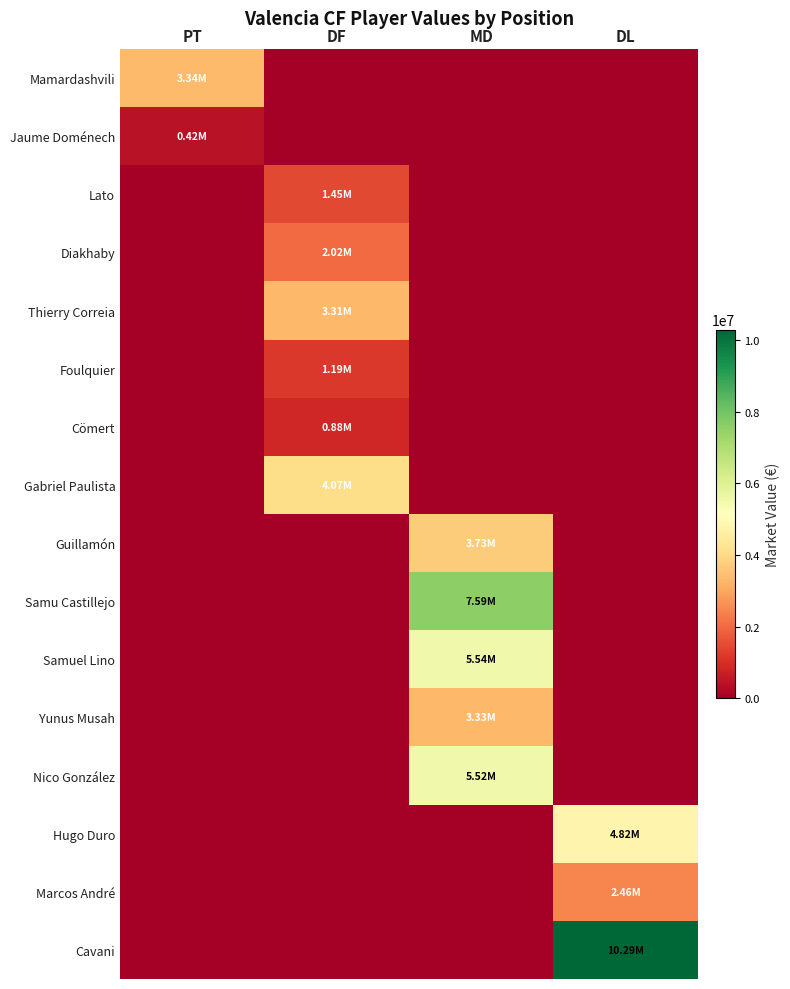

At which category is the sum across all series the highest?

MD